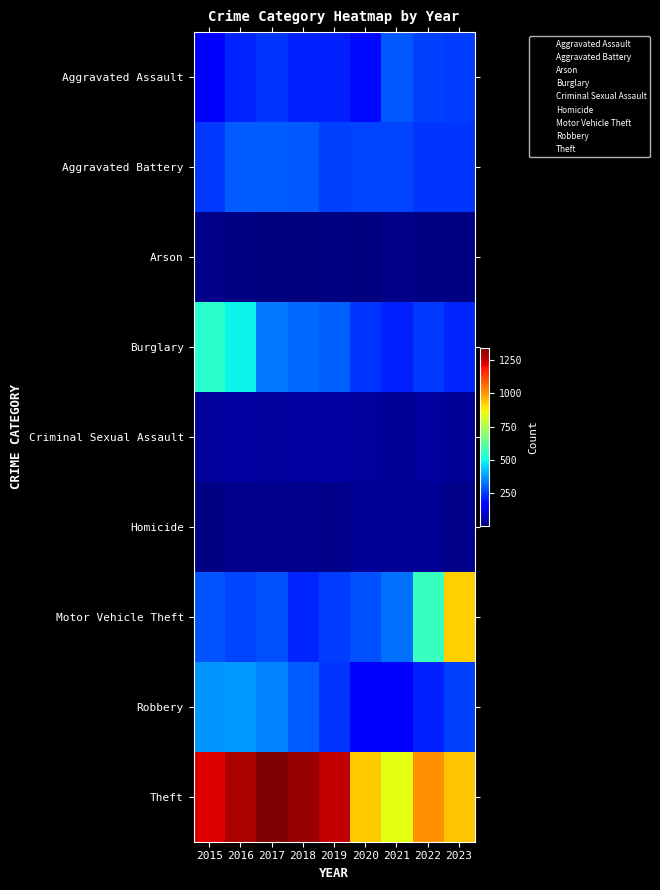

Which series has the largest total across all categories?

Theft